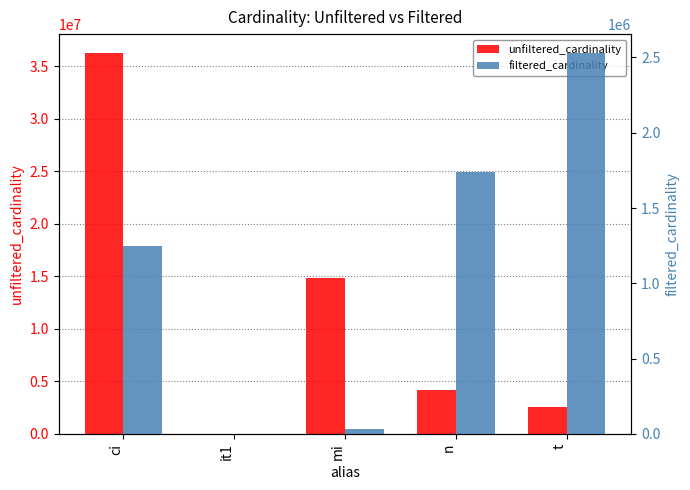

Where is unfiltered_cardinality nearest to the value 18122228?

mi